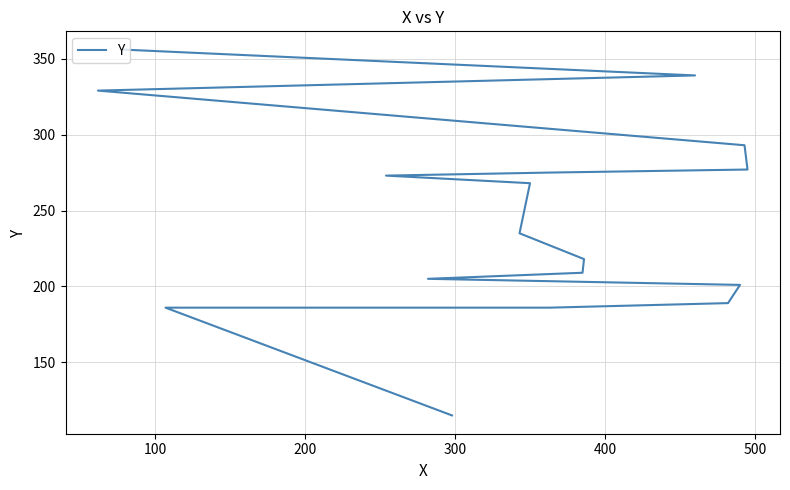

How many distinct data groups are displayed?

1